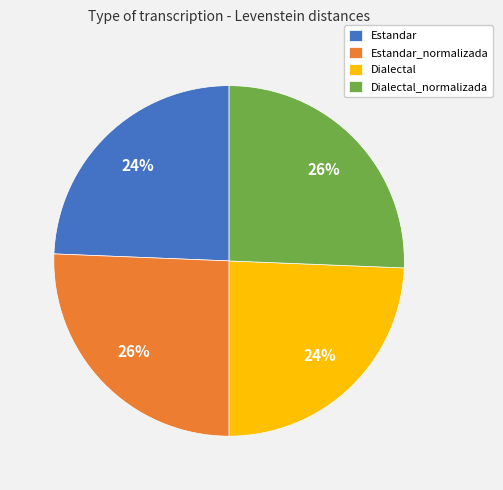

To the nearest percent, what percentage of the pie is Dialectal?

24%